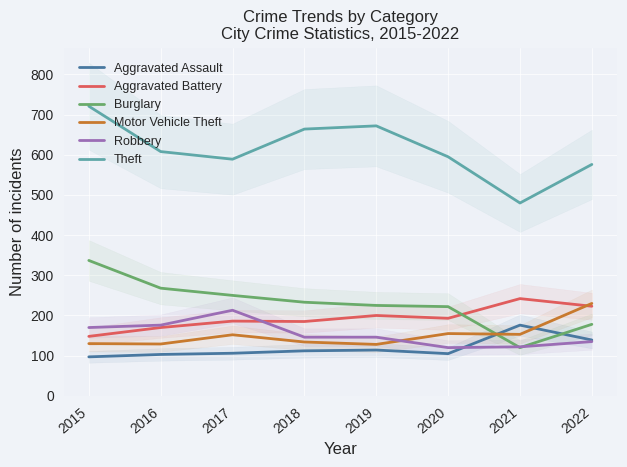

What are all the series names shown in the legend?

Aggravated Assault, Aggravated Battery, Burglary, Motor Vehicle Theft, Robbery, Theft